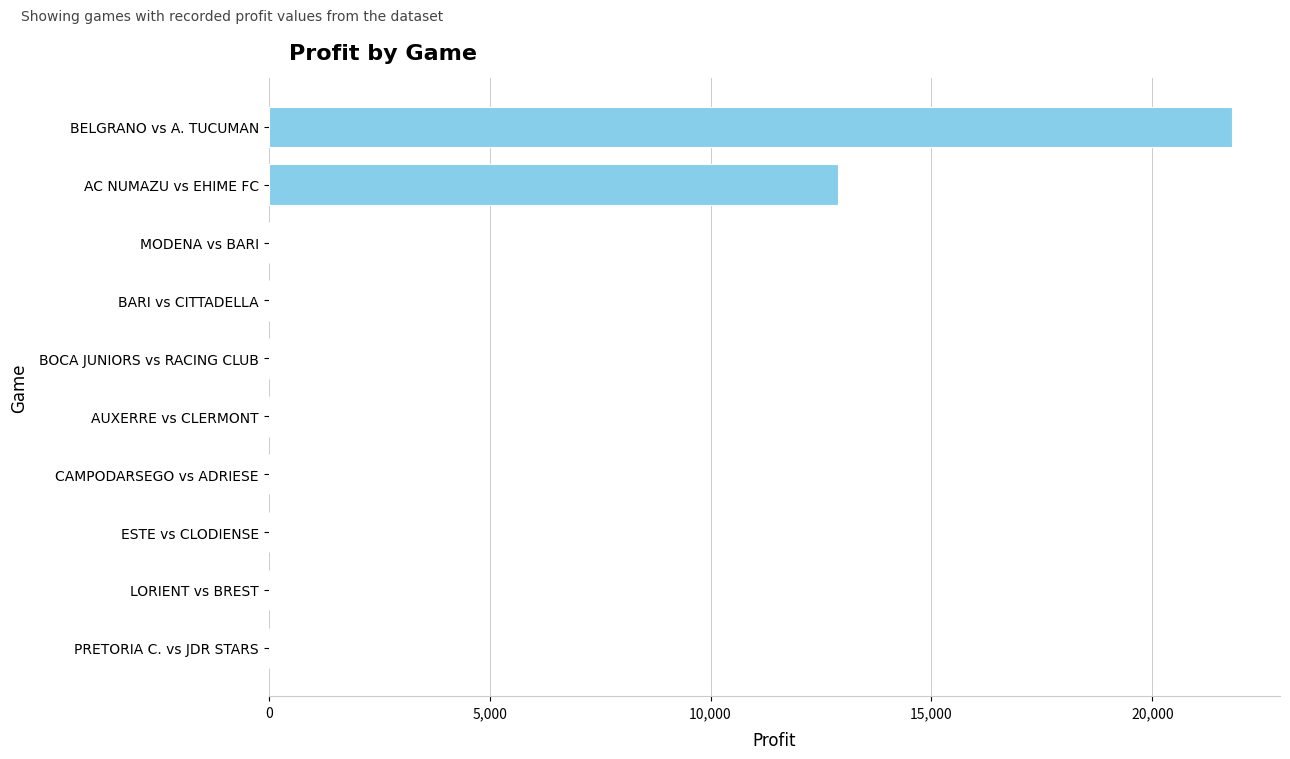

Which has a higher value, AC NUMAZU vs EHIME FC or BOCA JUNIORS vs RACING CLUB?

AC NUMAZU vs EHIME FC